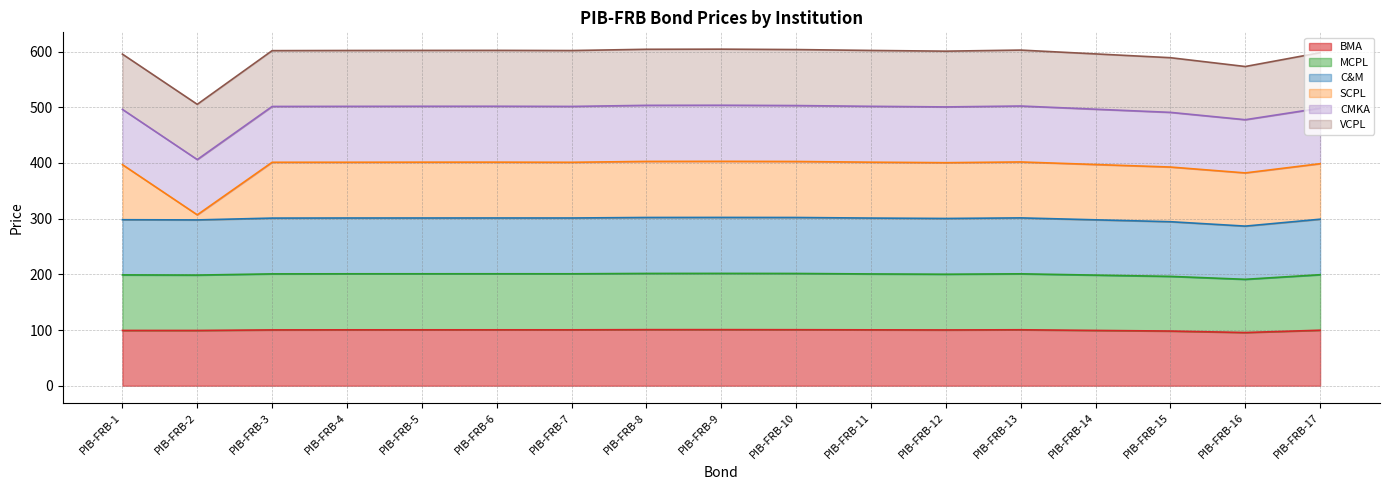

Which series has the widest spread of values?

SCPL